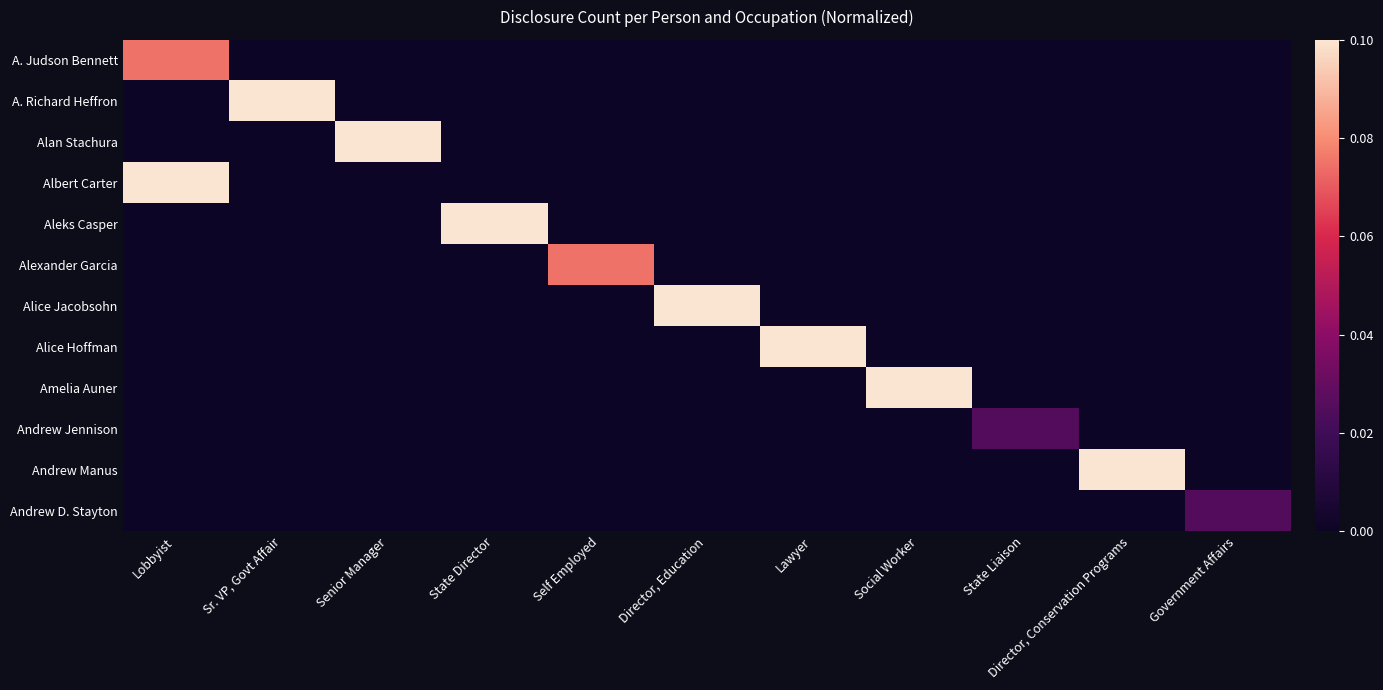

What is the total value across all series at Social Worker?

0.1